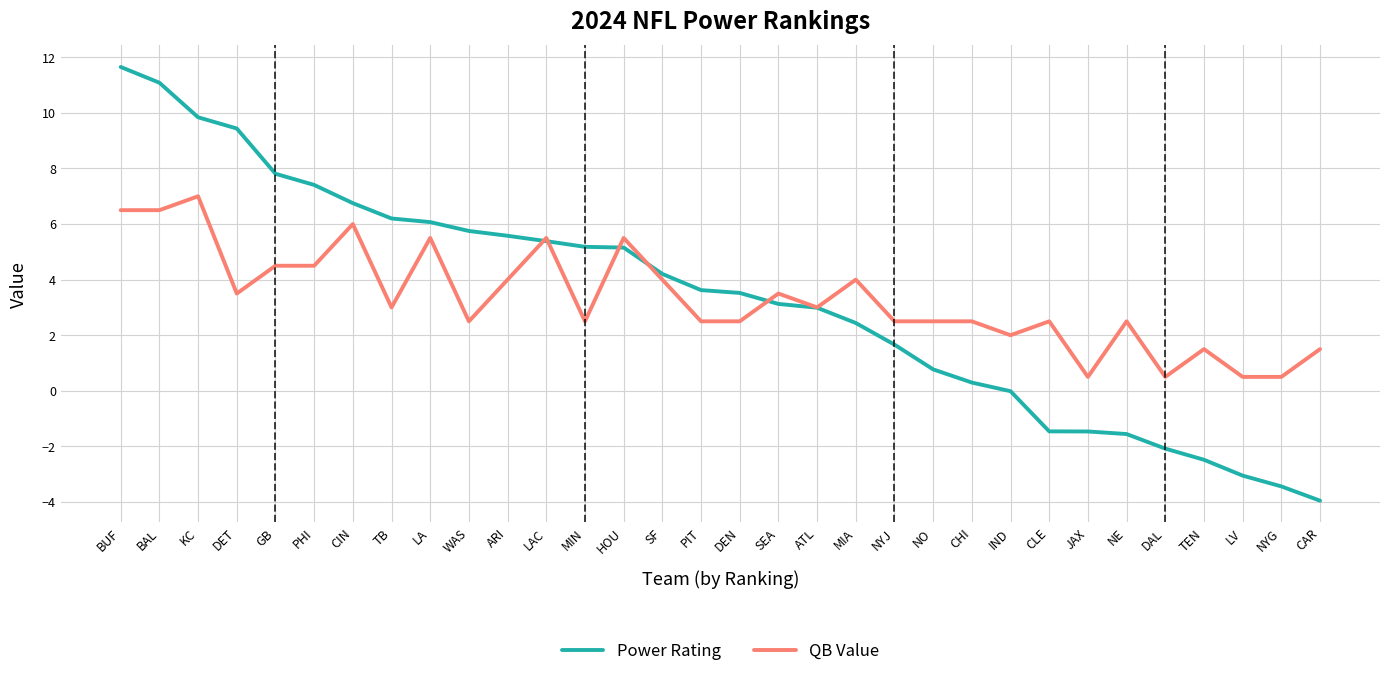

Rank the series by their maximum value, from highest to lowest.

Power Rating, QB Value